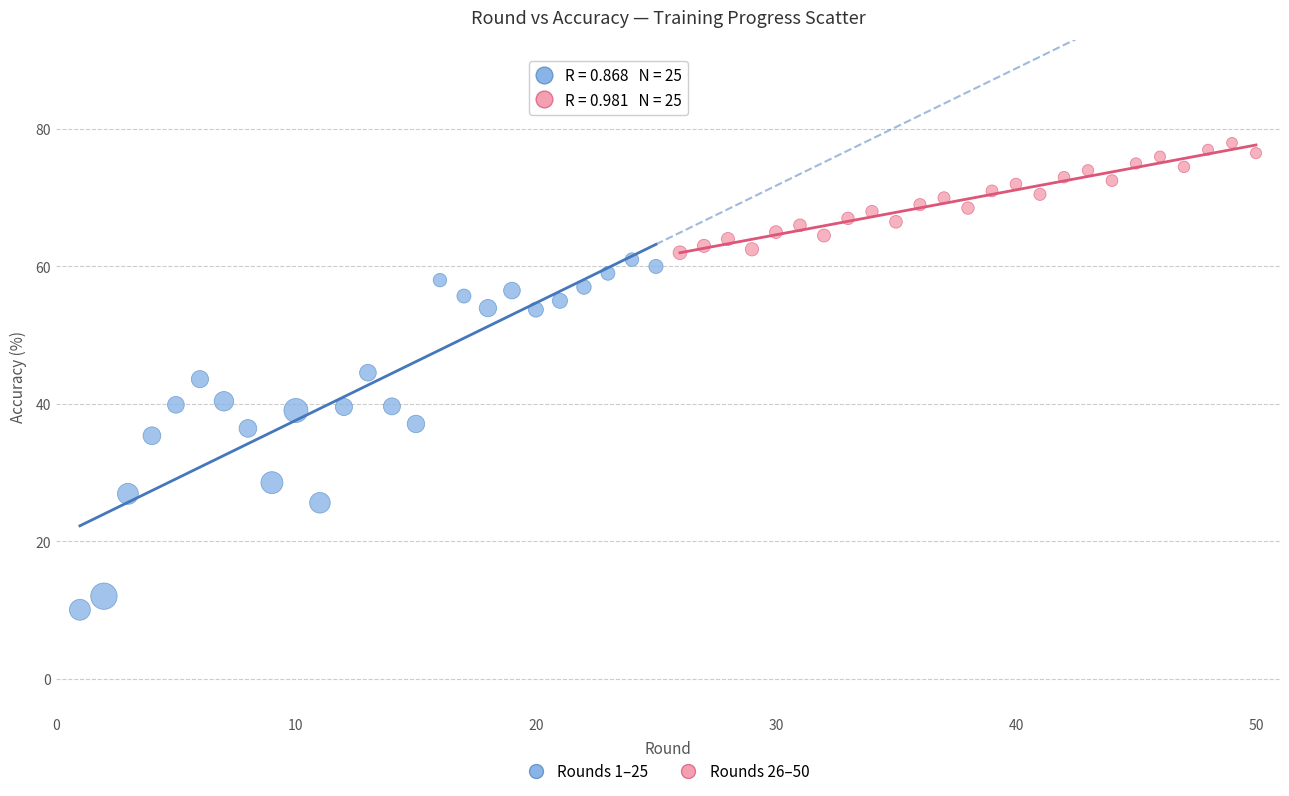

Which series has the largest Y range (max minus min)?

Rounds 1–25